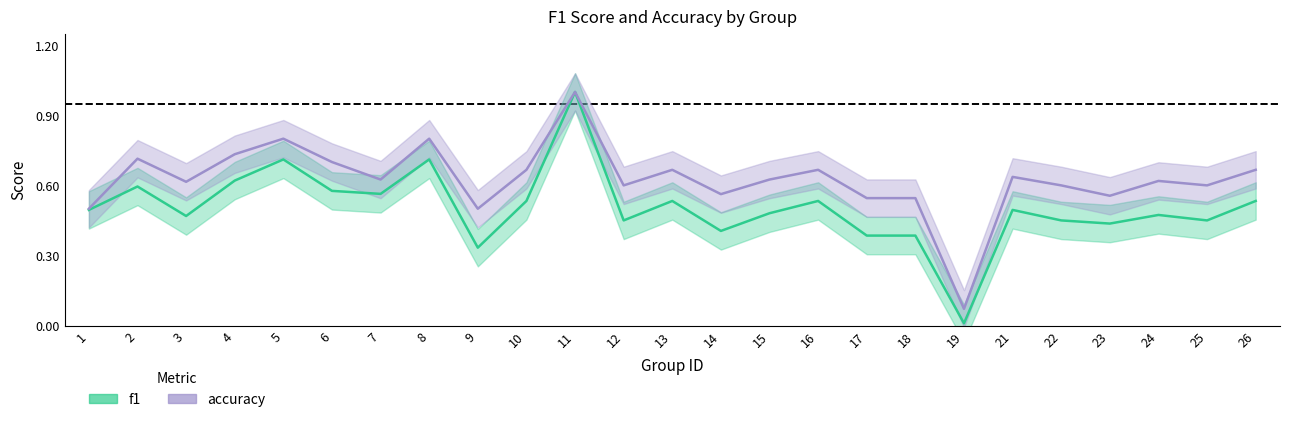

What is the difference between the accuracy values at 18 and 26?

0.1